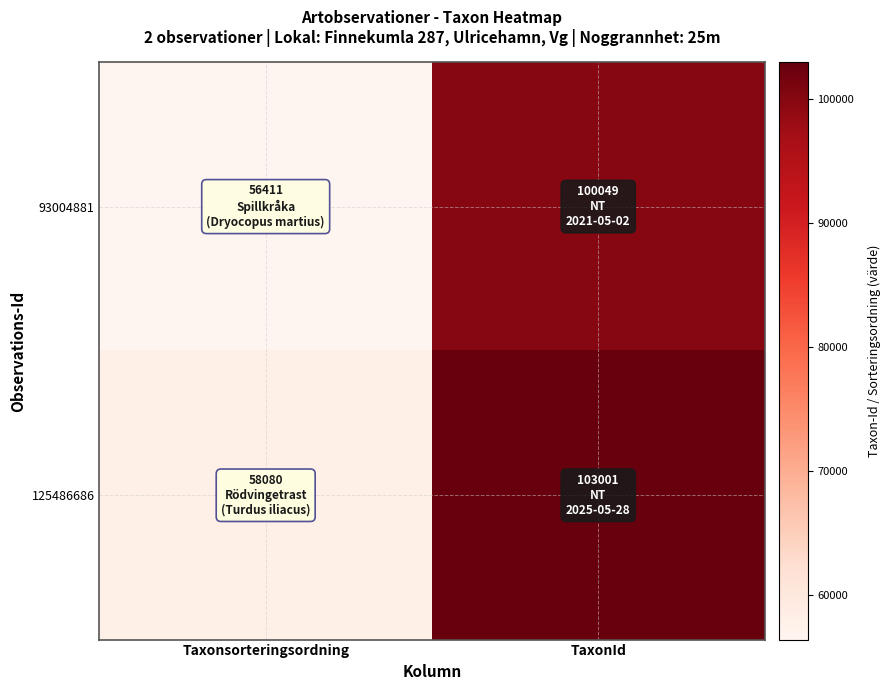

Rank the series at TaxonId from lowest to highest value.

93004881, 125486686